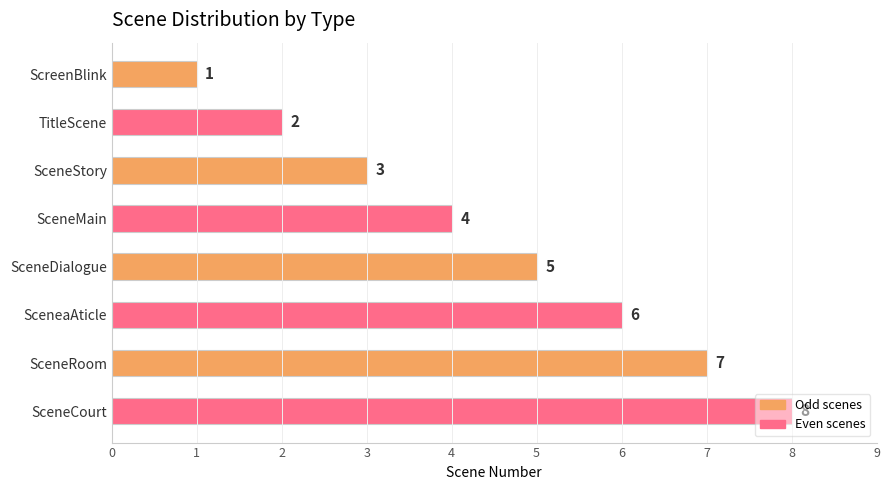

True or false: the data shows 14 at SceneCourt.

False